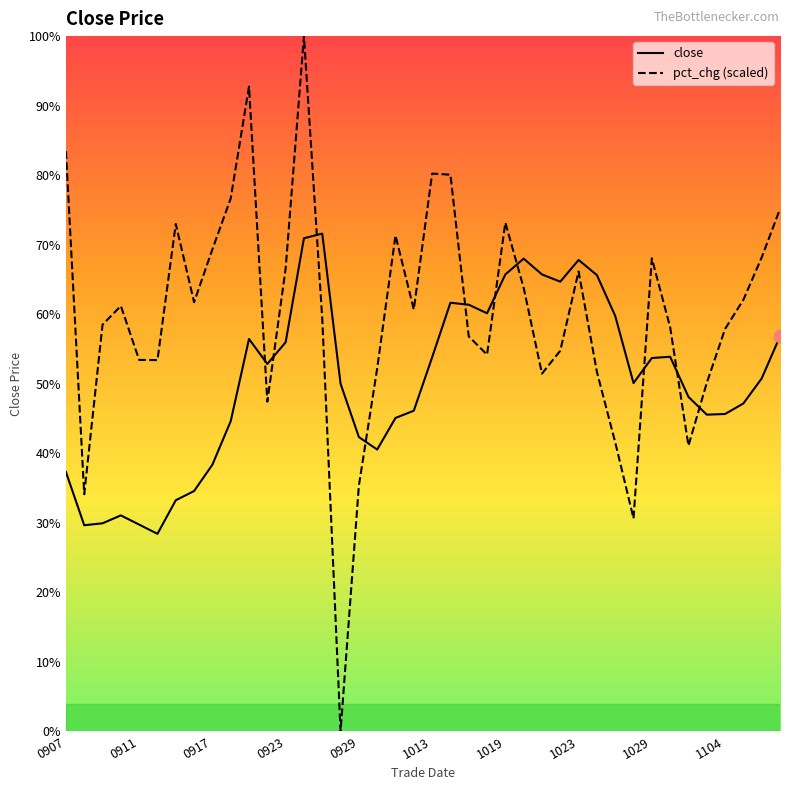

Does the chart display data point markers on the line(s)?

No